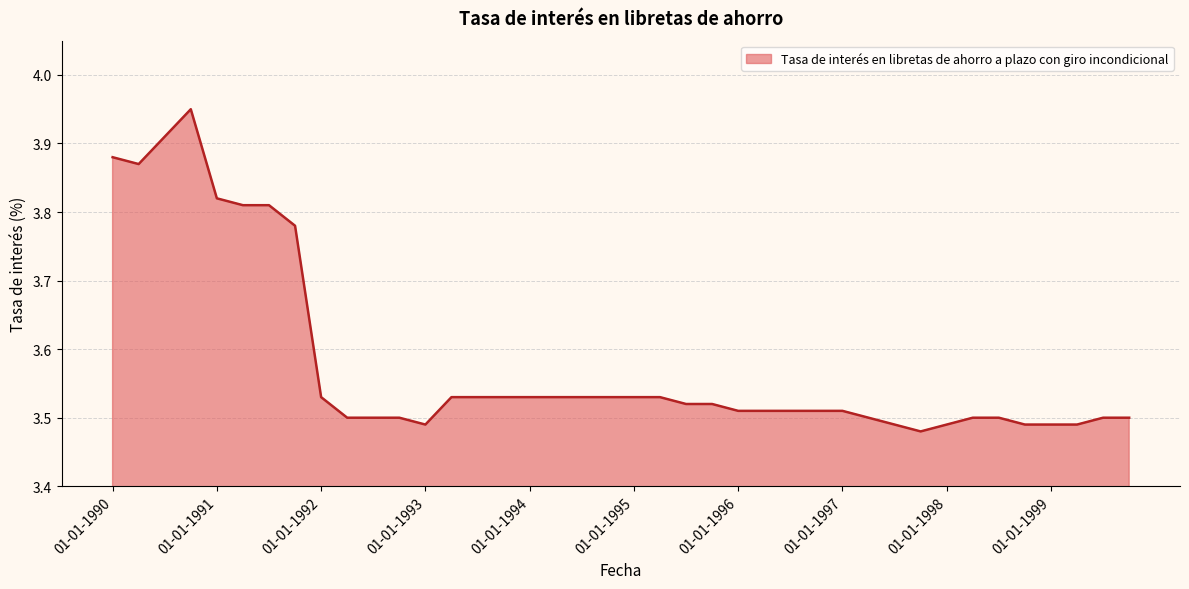

What is the difference between the maximum and minimum values?

0.5